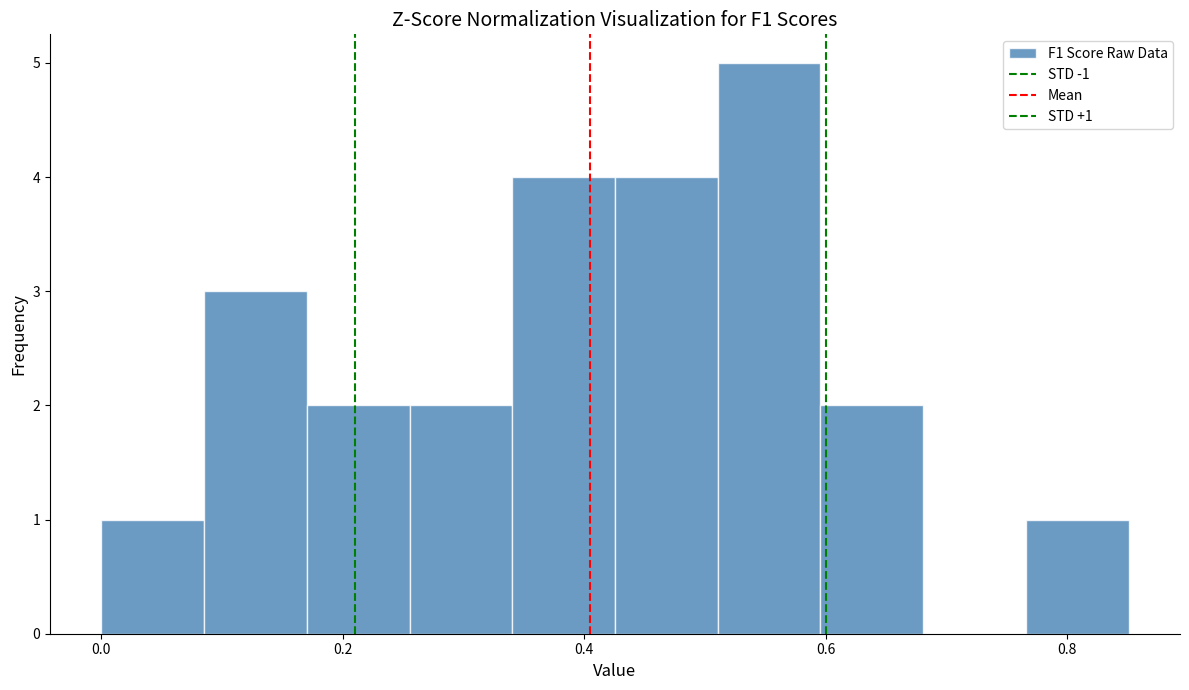

Over which range of the x-axis is the bar tallest?

0.52 to 0.60